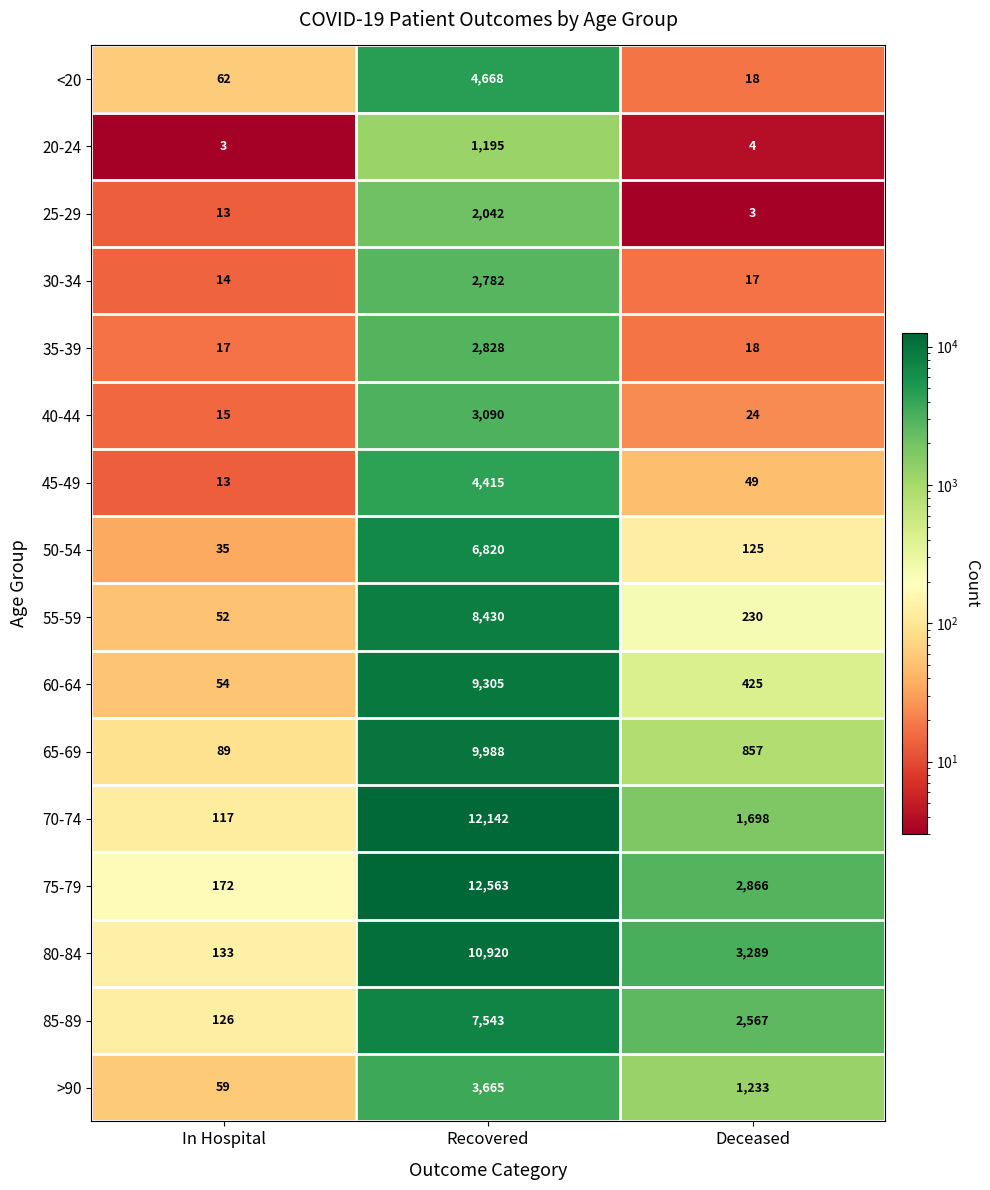

What is the difference between the maximum and minimum values in the 80-84 series?

10787